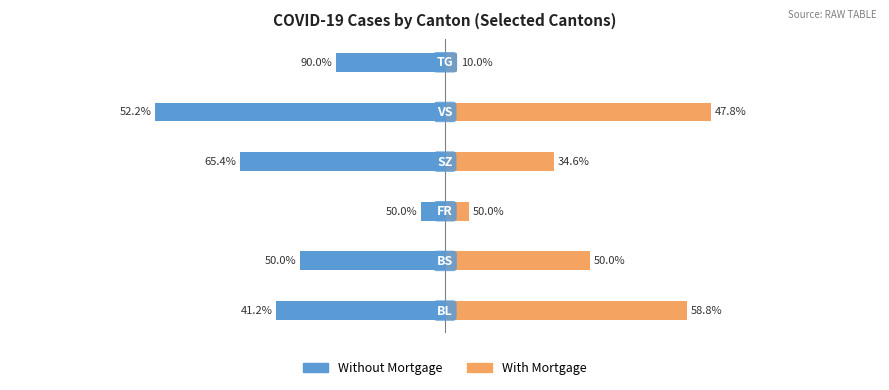

Rank the series at −40 from highest to lowest value.

With Mortgage, Without Mortgage